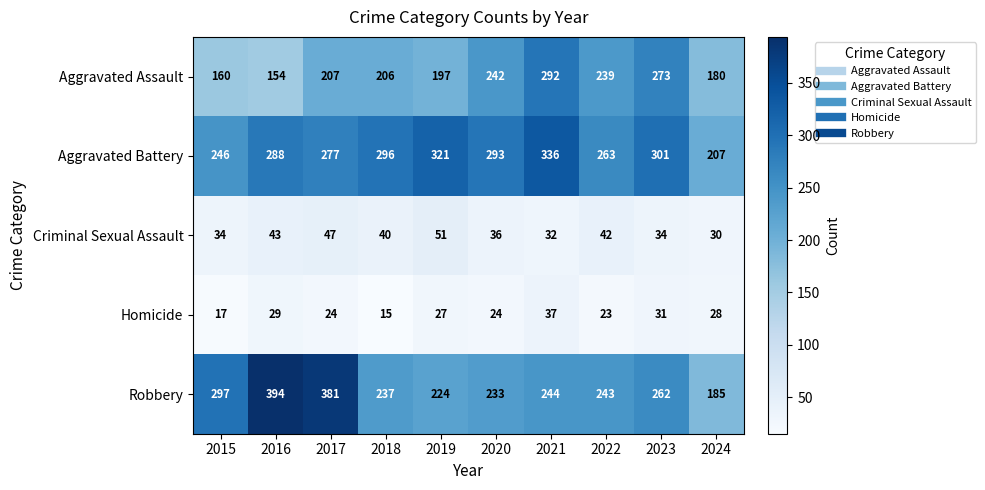

Is it true that Aggravated Assault equals 154 at 2016?

True